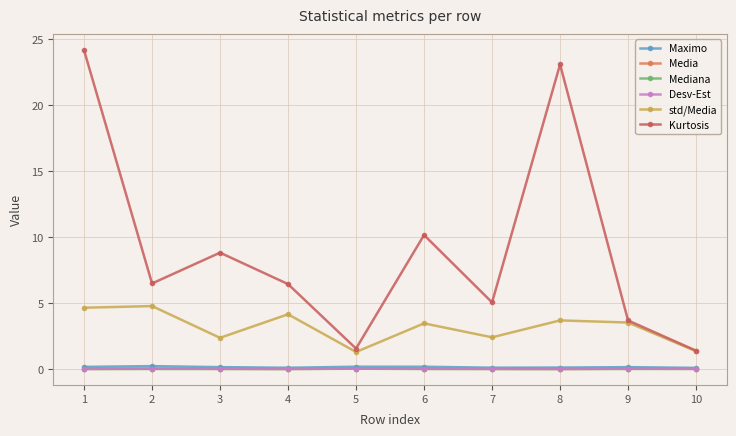

True or false: Maximo and Kurtosis cross at least once.

False